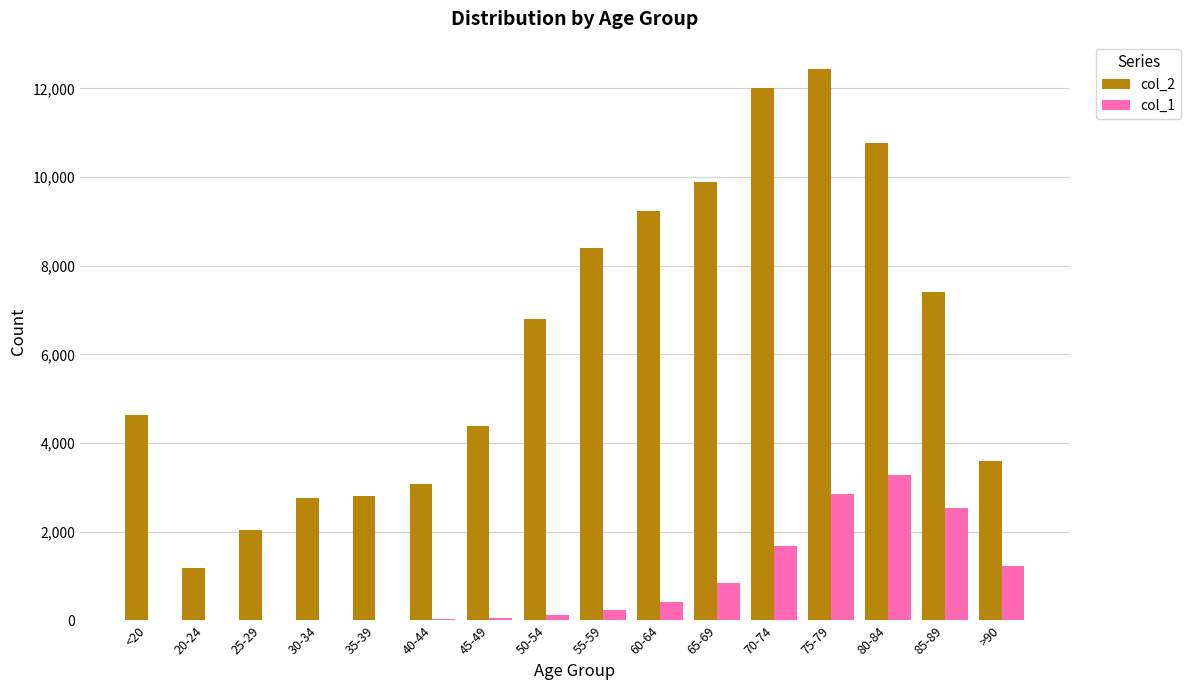

Which label corresponds to the largest value in the chart?

75-79